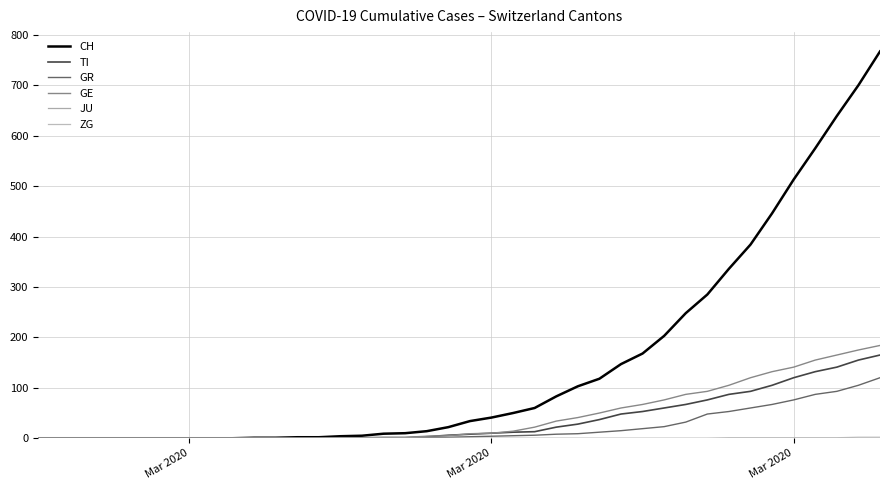

True or false: GR and TI intersect in this chart.

False